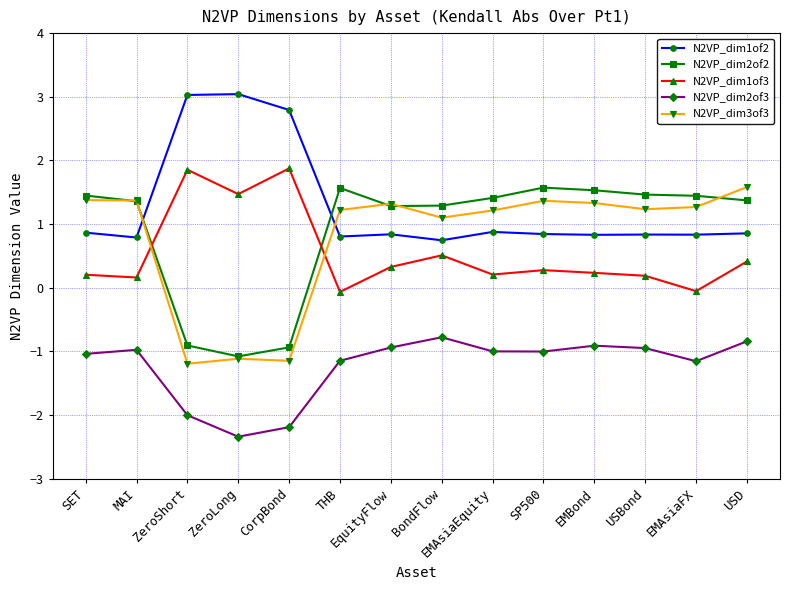

The N2VP_dim3of3 series shows -1.1 at ZeroLong. True or false?

True